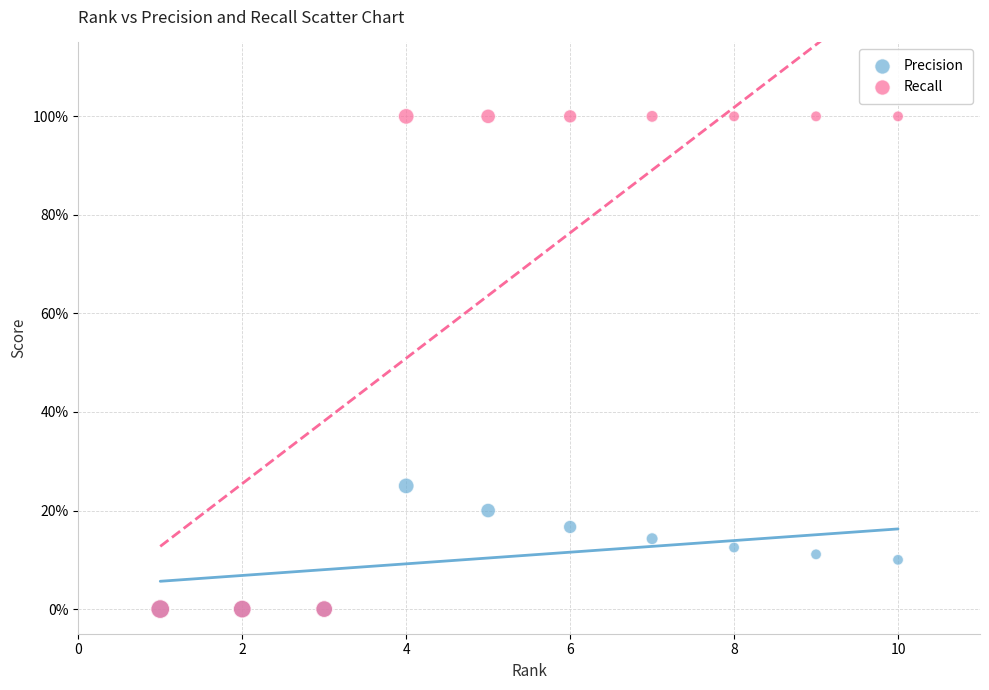

Which series has the widest spread of Y values?

Recall